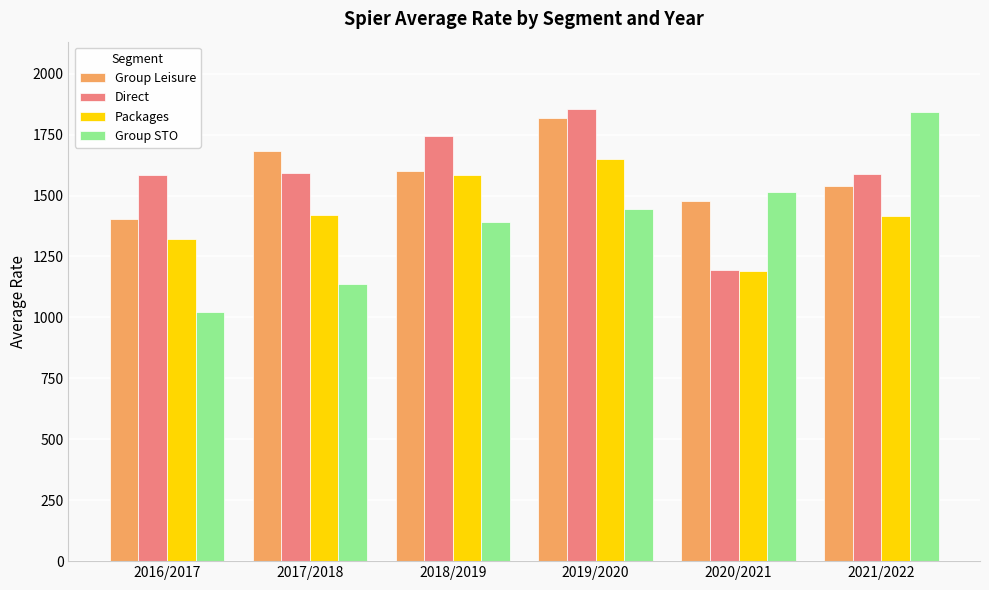

How many bars are there in total?

24